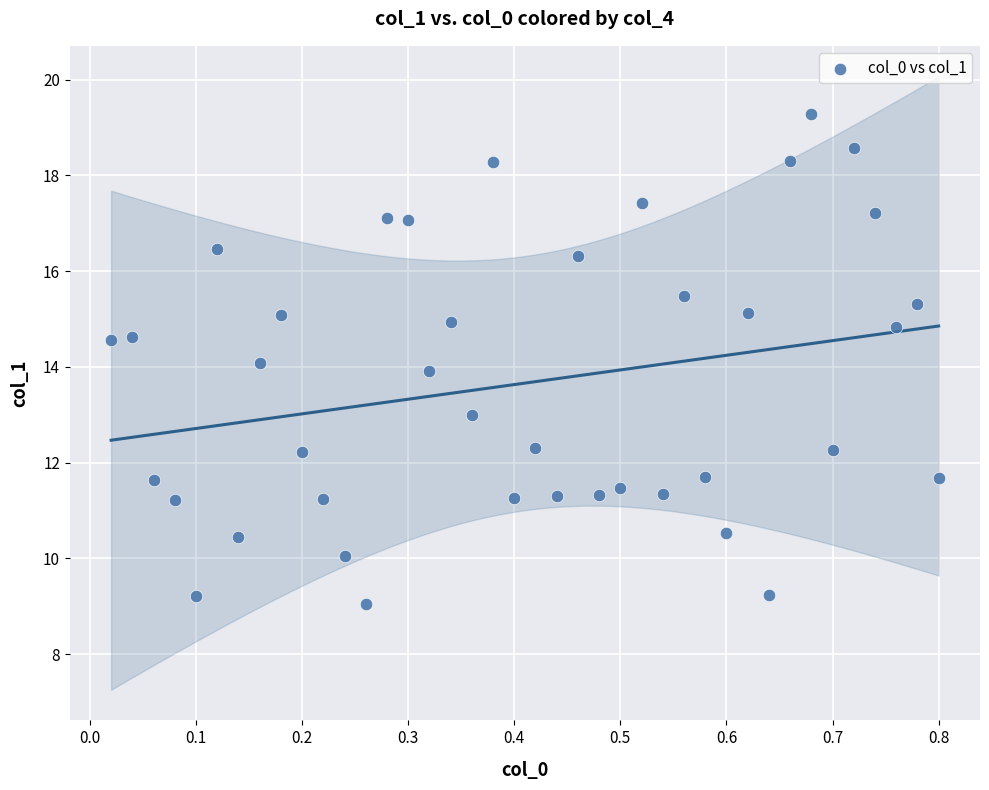

What is the range of X values (max minus min)?

0.8